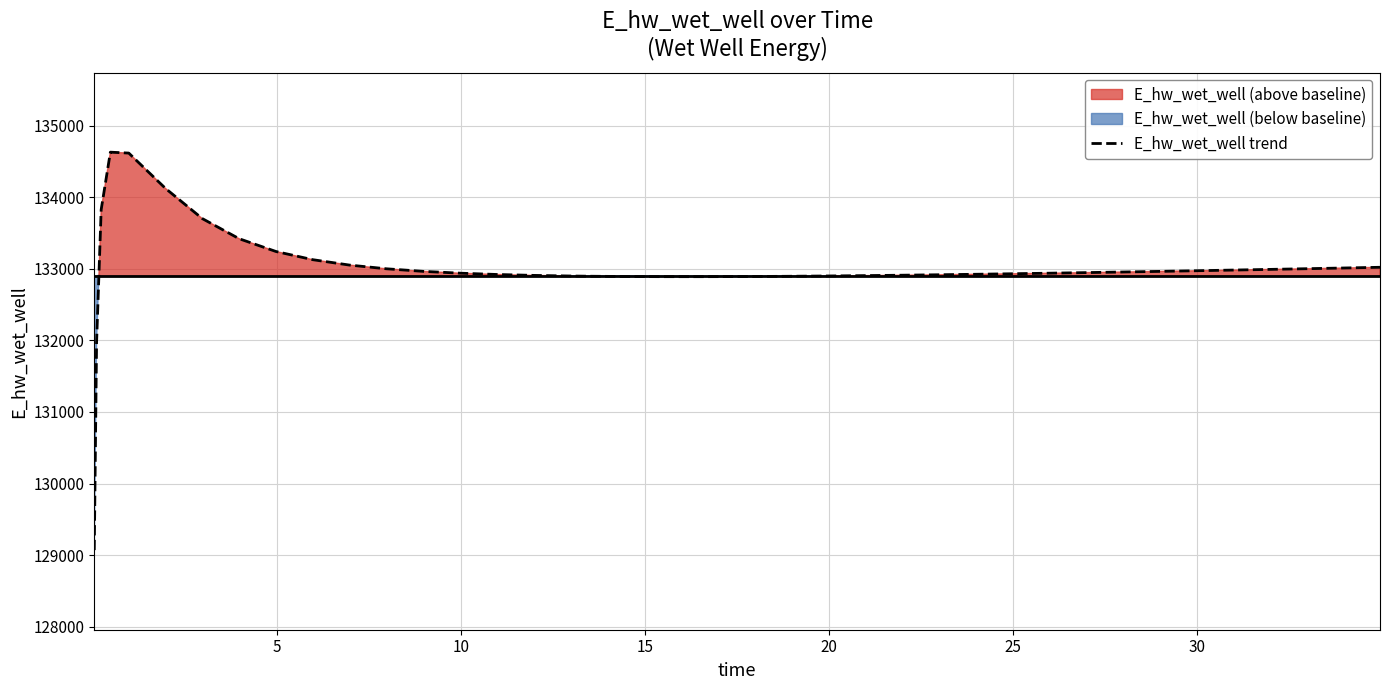

What is the ratio of the value at 10 to the value at 30?

1.0